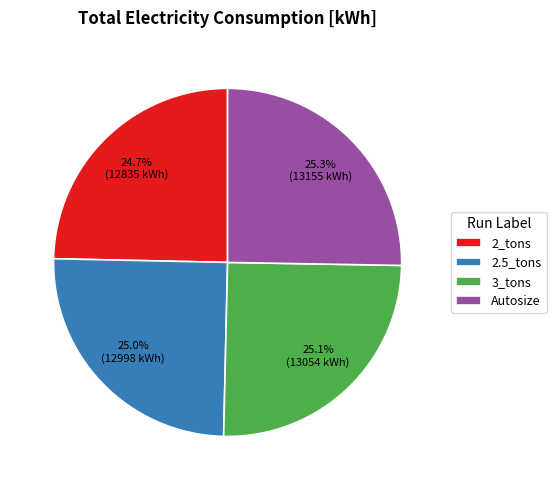

How much of the chart is everything except 2.5_tons?

75.0%